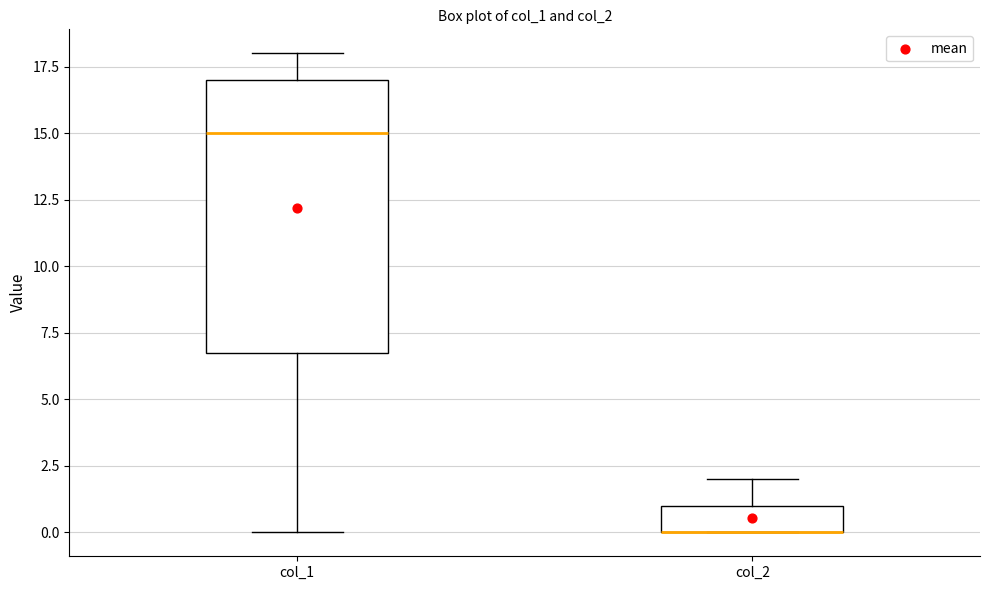

Reading left to right, transcribe this box plot: for each box, give where its median line is, the range the box spans, and where its two whiskers end, as read against the y-axis. The values are not printed on the chart, so give them approximately, as read against the axis.

col_1: median 15, box 7 to 17, whiskers 0 to 18
col_2: median 0 (drawn on the box's lower edge), box 0 to 1, whiskers 0 to 2